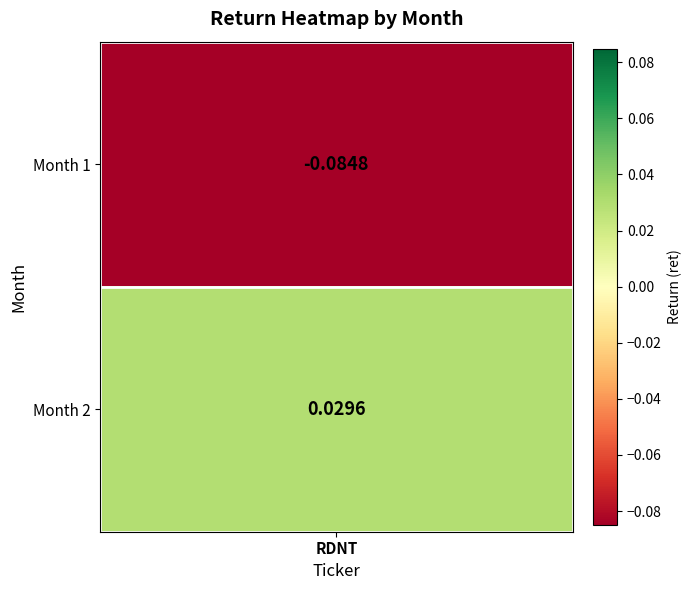

The chart shows a value of -0.1 at 1. True or false?

True